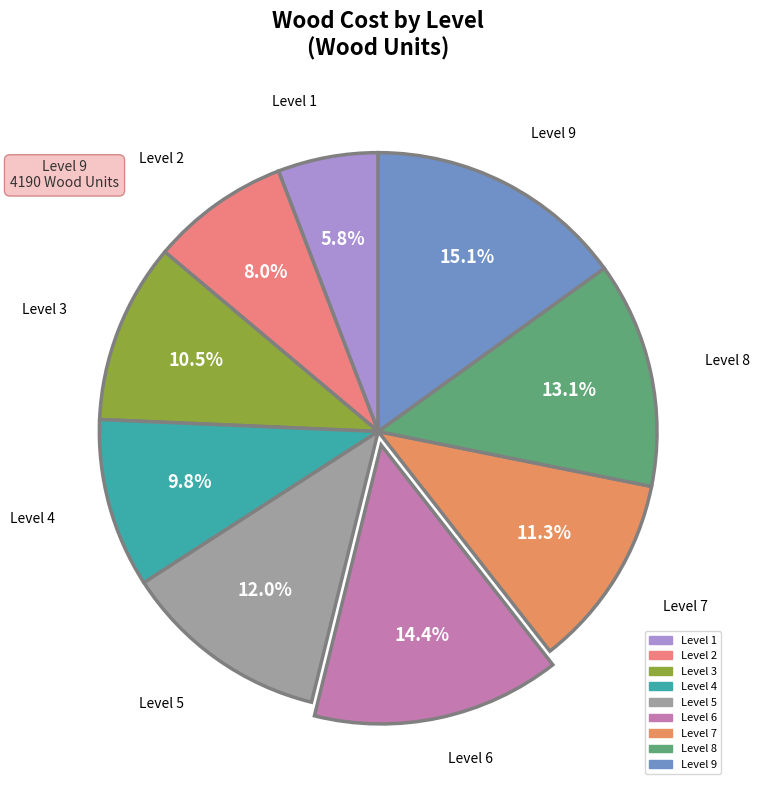

To the nearest percent, what is the difference between the largest and smallest slice percentages?

9%